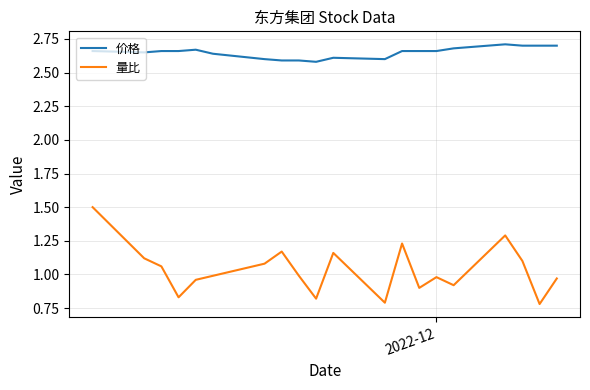

Which series has the widest spread of values?

量比